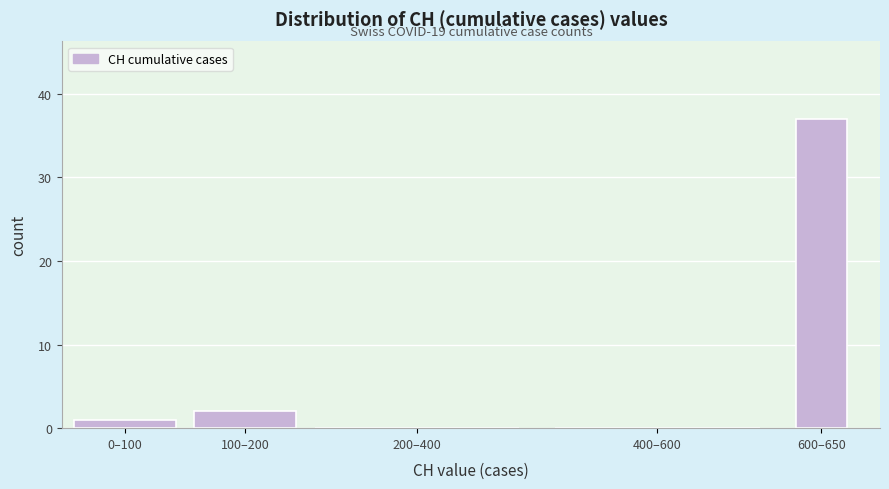

Reading left to right, list all the values displayed in this chart.

0–100=1	100–200=2	200–400=0	400–600=0	600–650=37